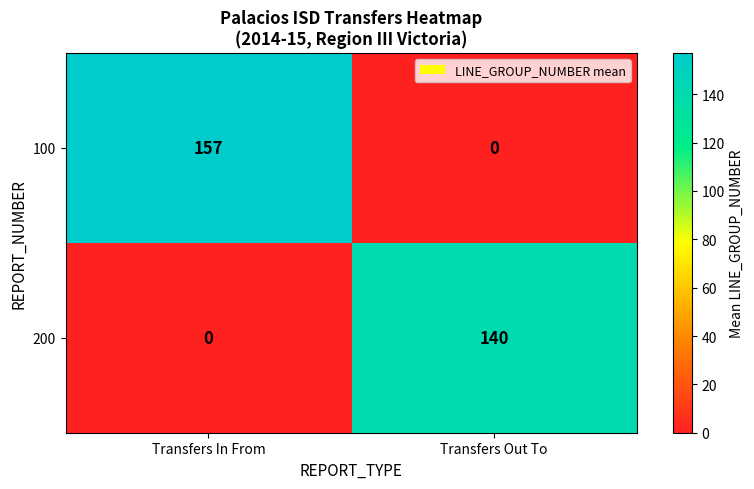

Is it true that 100 equals 87 at Transfers Out To?

False